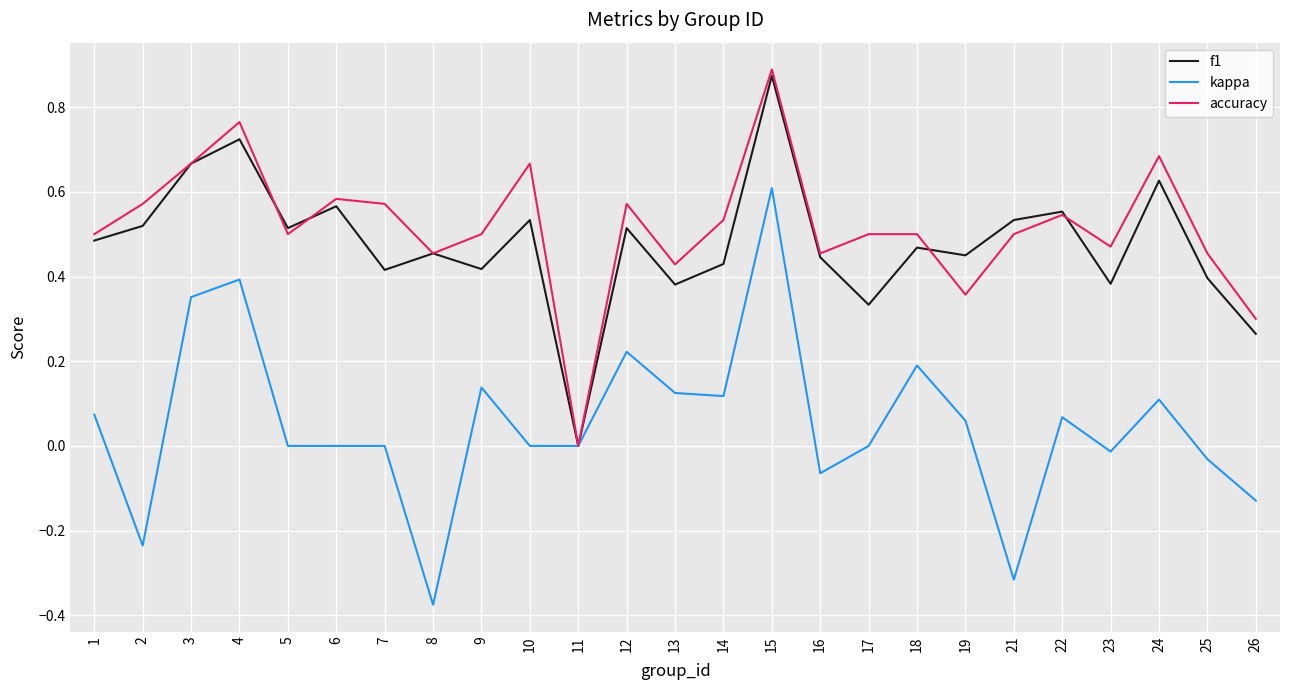

Between 11 and 17, which series saw the biggest shift?

accuracy